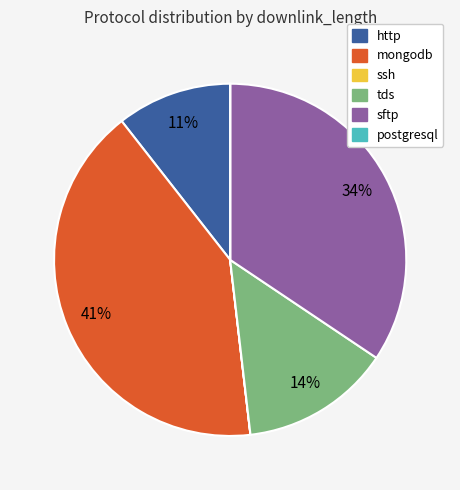

Do tds and sftp together represent more than half of the pie?

No